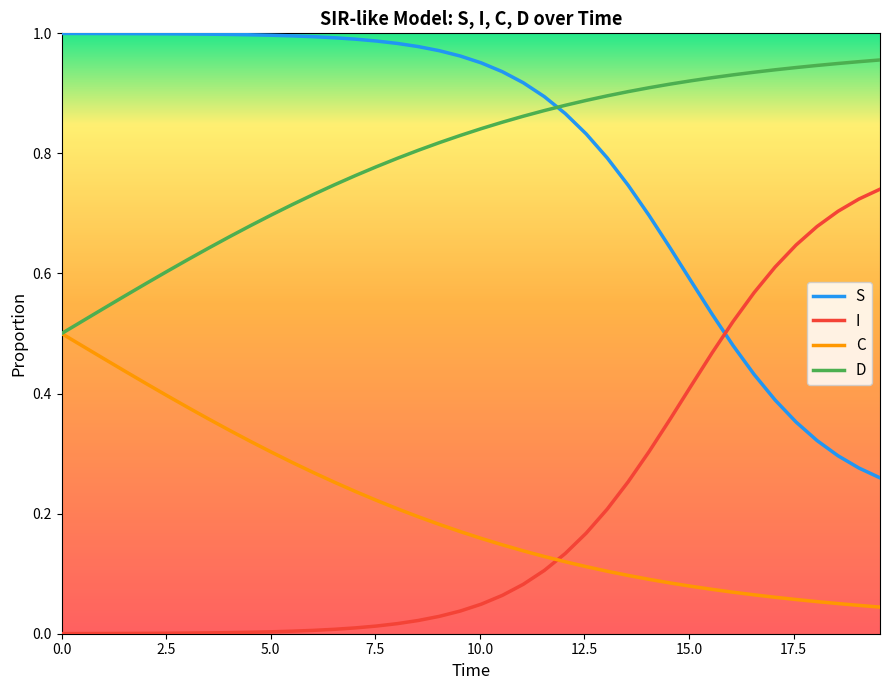

Rank the series by their maximum value, from lowest to highest.

C, I, D, S